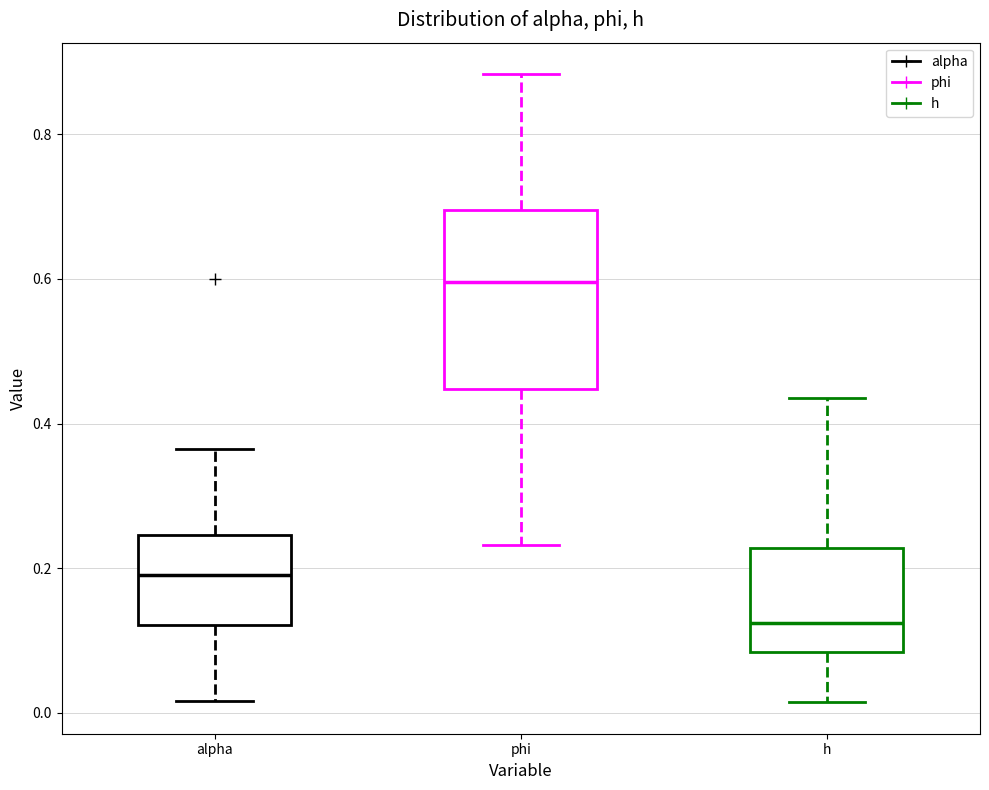

Which box's median line is the highest?

phi